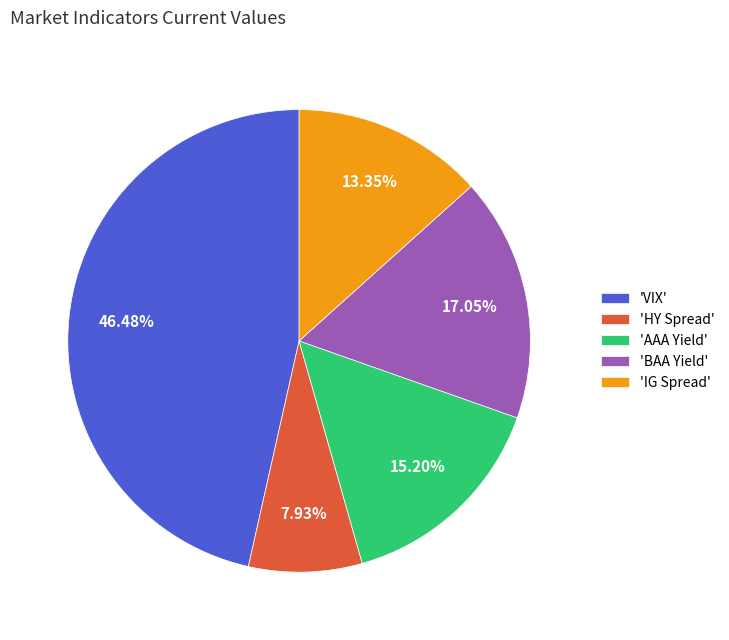

Rank the categories by value from highest to lowest.

'VIX', 'BAA Yield', 'AAA Yield', 'IG Spread', 'HY Spread'